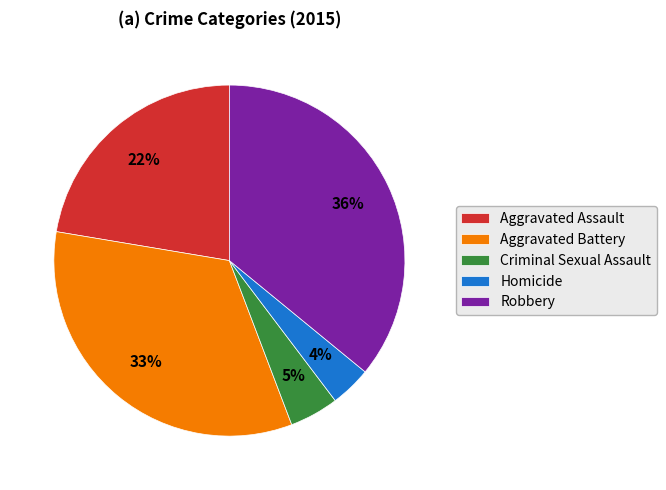

Is Criminal Sexual Assault the majority of the pie?

No